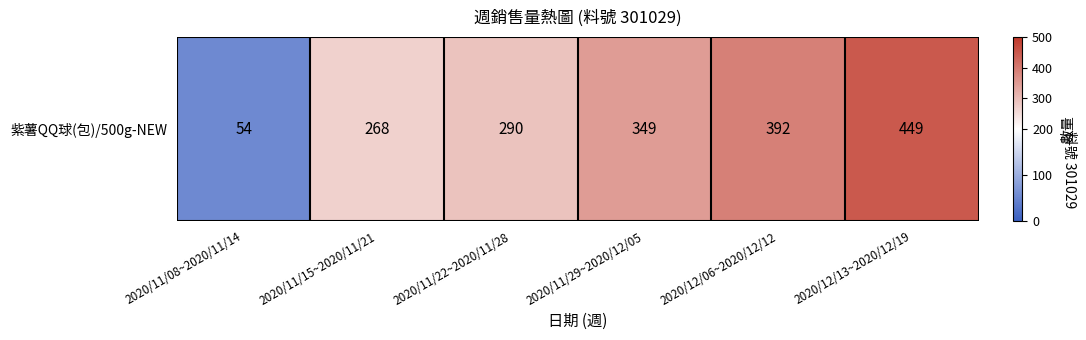

What is the minimum value shown in the chart?

54